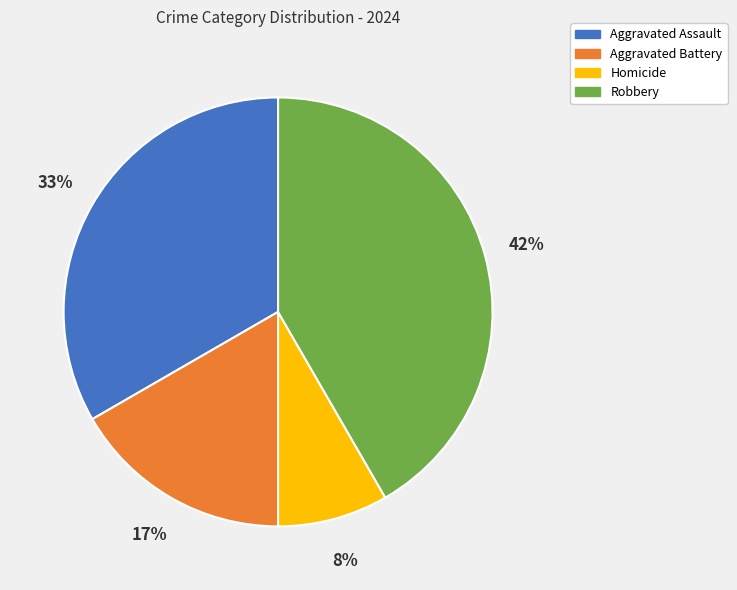

Do Robbery and Aggravated Battery together represent more than half of the pie?

Yes